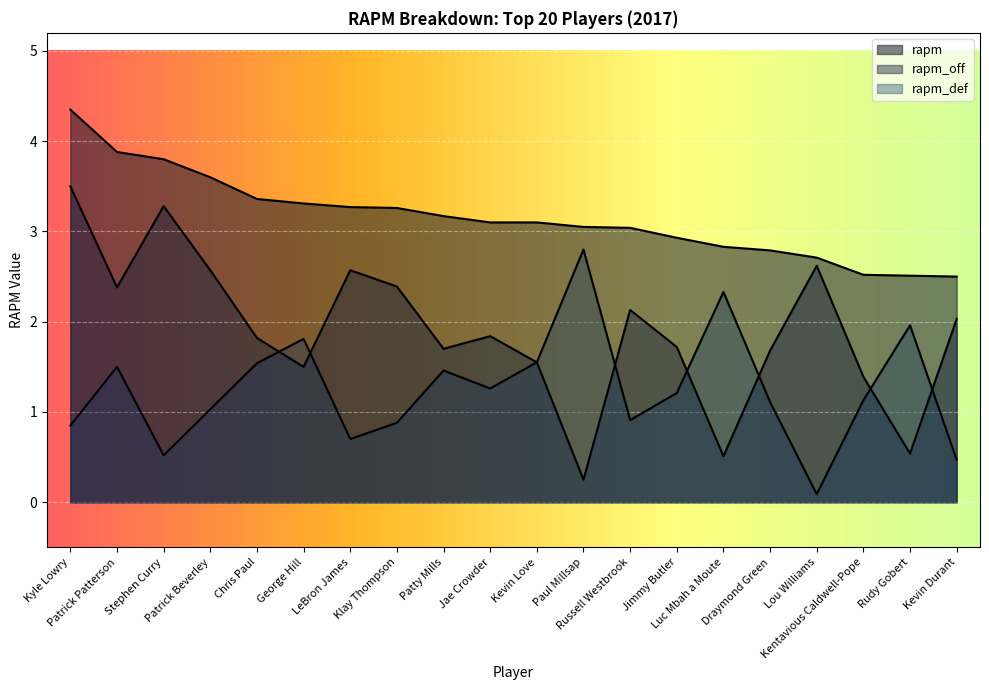

Reading right to left, transcribe all the data shown in this chart.

rapm: Kevin Durant=2.5	Rudy Gobert=2.5	Kentavious Caldwell-Pope=2.5	Lou Williams=2.7	Draymond Green=2.8	Luc Mbah a Moute=2.8	Jimmy Butler=2.9	Russell Westbrook=3.0	Paul Millsap=3.0	Kevin Love=3.1	Jae Crowder=3.1	Patty Mills=3.2	Klay Thompson=3.3	LeBron James=3.3	George Hill=3.3	Chris Paul=3.4	Patrick Beverley=3.6	Stephen Curry=3.8	Patrick Patterson=3.9	Kyle Lowry=4.3
rapm_off: Kevin Durant=2.0	Rudy Gobert=0.5	Kentavious Caldwell-Pope=1.4	Lou Williams=2.6	Draymond Green=1.7	Luc Mbah a Moute=0.5	Jimmy Butler=1.7	Russell Westbrook=2.1	Paul Millsap=0.2	Kevin Love=1.6	Jae Crowder=1.8	Patty Mills=1.7	Klay Thompson=2.4	LeBron James=2.6	George Hill=1.5	Chris Paul=1.8	Patrick Beverley=2.6	Stephen Curry=3.3	Patrick Patterson=2.4	Kyle Lowry=3.5
rapm_def: Kevin Durant=0.5	Rudy Gobert=2.0	Kentavious Caldwell-Pope=1.1	Lou Williams=0.1	Draymond Green=1.1	Luc Mbah a Moute=2.3	Jimmy Butler=1.2	Russell Westbrook=0.9	Paul Millsap=2.8	Kevin Love=1.6	Jae Crowder=1.3	Patty Mills=1.5	Klay Thompson=0.9	LeBron James=0.7	George Hill=1.8	Chris Paul=1.5	Patrick Beverley=1.0	Stephen Curry=0.5	Patrick Patterson=1.5	Kyle Lowry=0.8